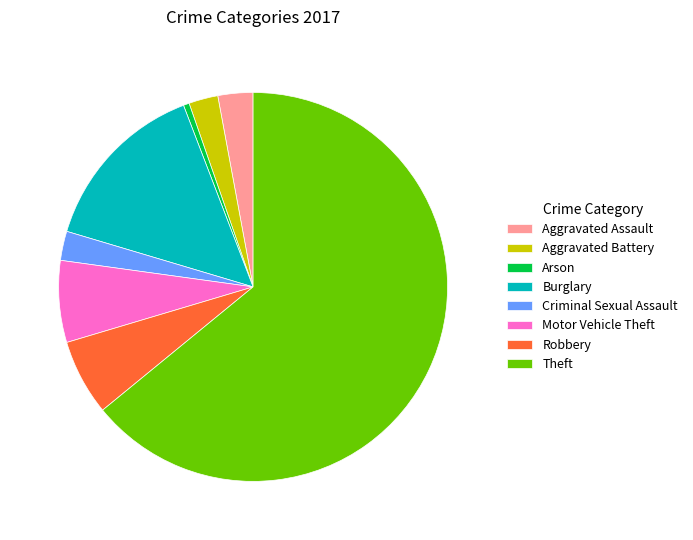

The Robbery slice represents 12% of the pie. True or false?

False